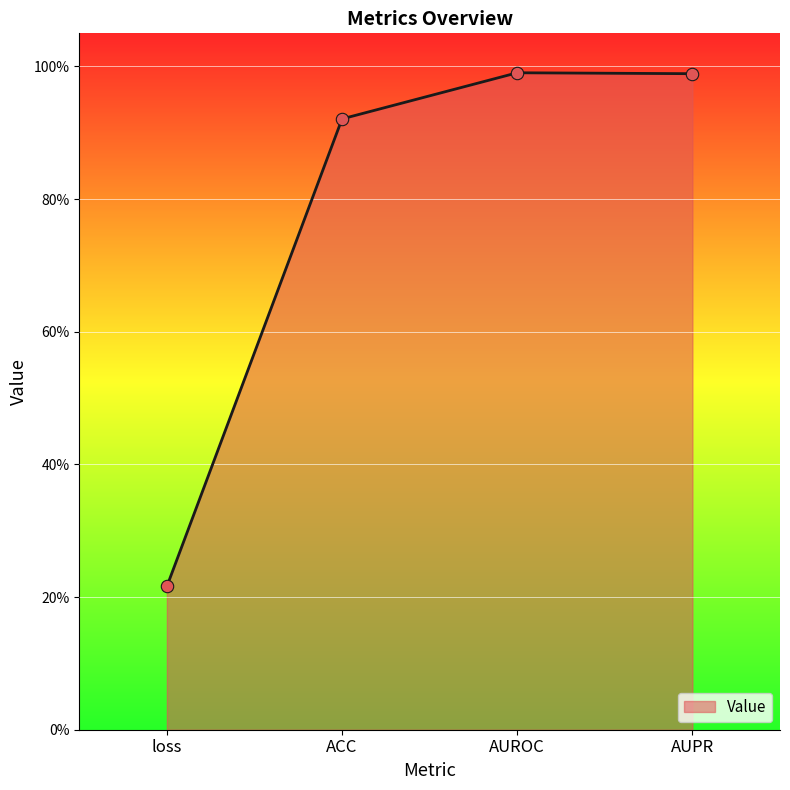

Is this an area chart (filled region under the line)?

Yes